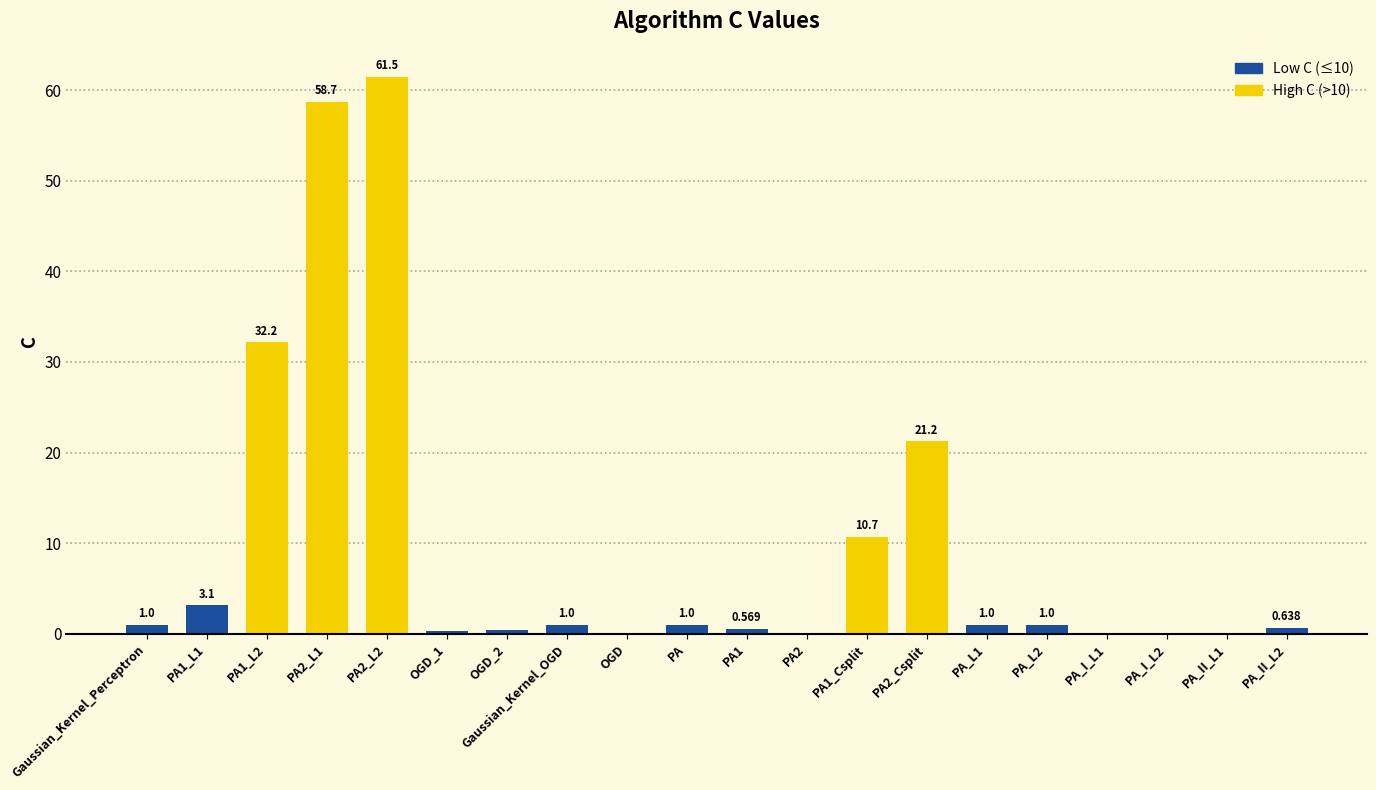

How many categories are shown in the chart?

20